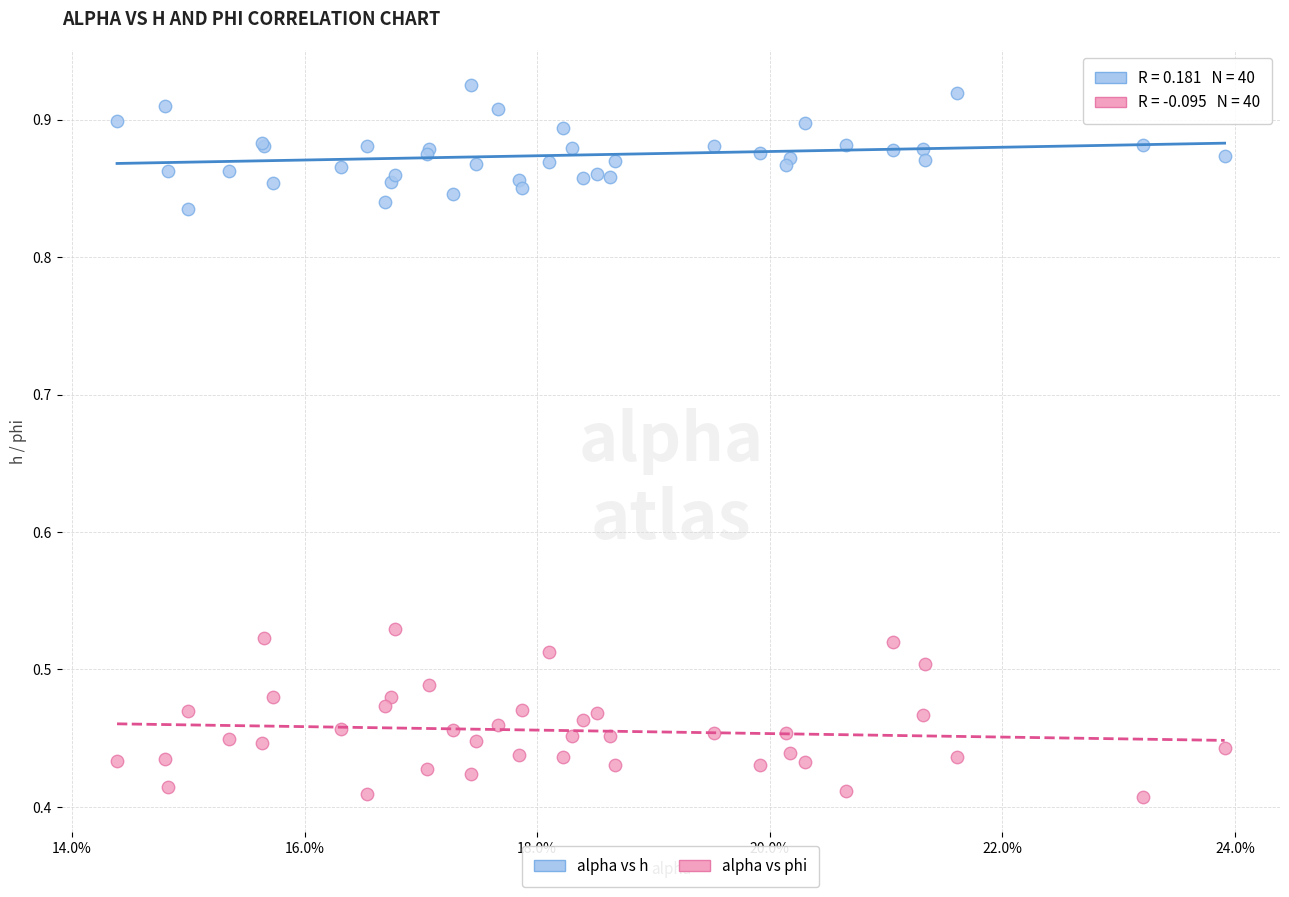

Which series has the largest Y range (max minus min)?

alpha vs phi